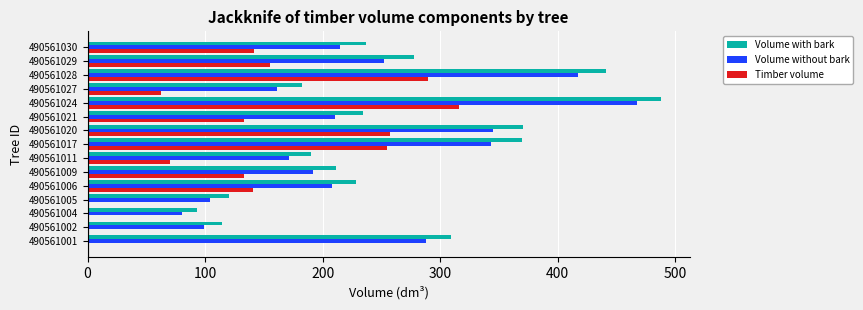

What is the sum of all Timber volume values?

1953.8